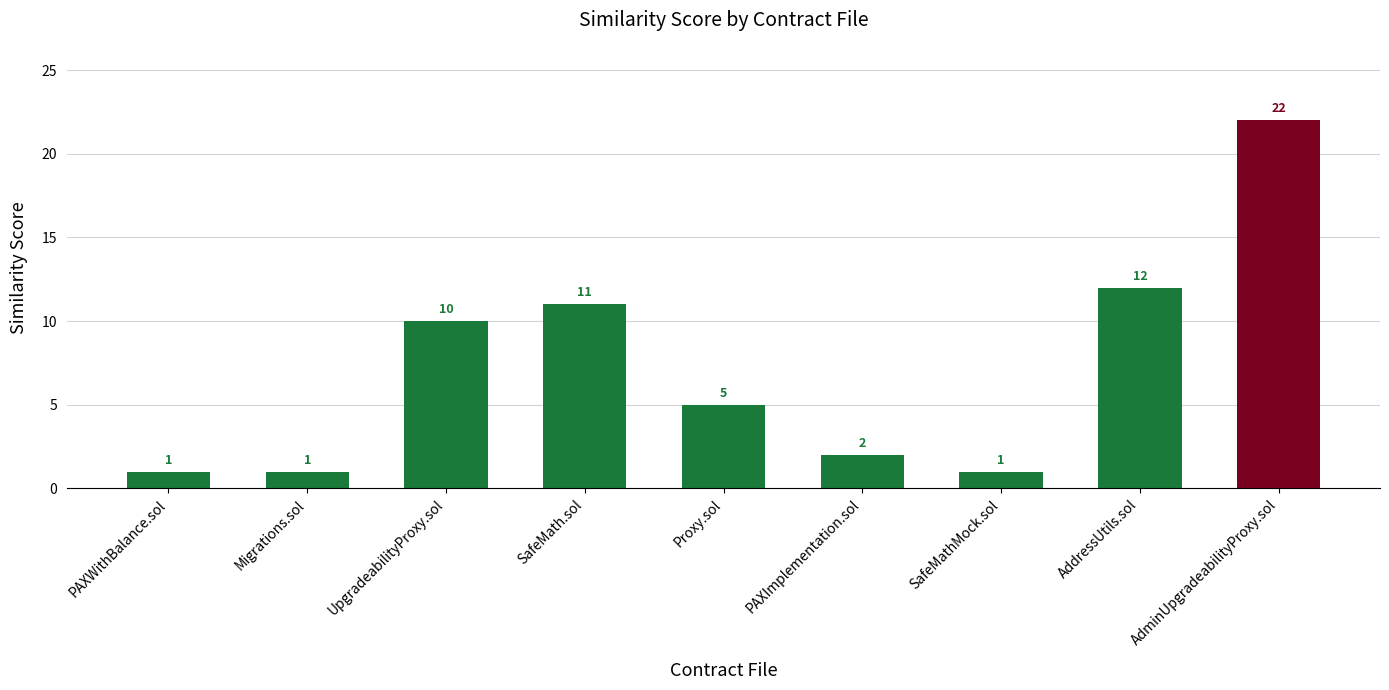

What is the smallest value displayed?

1